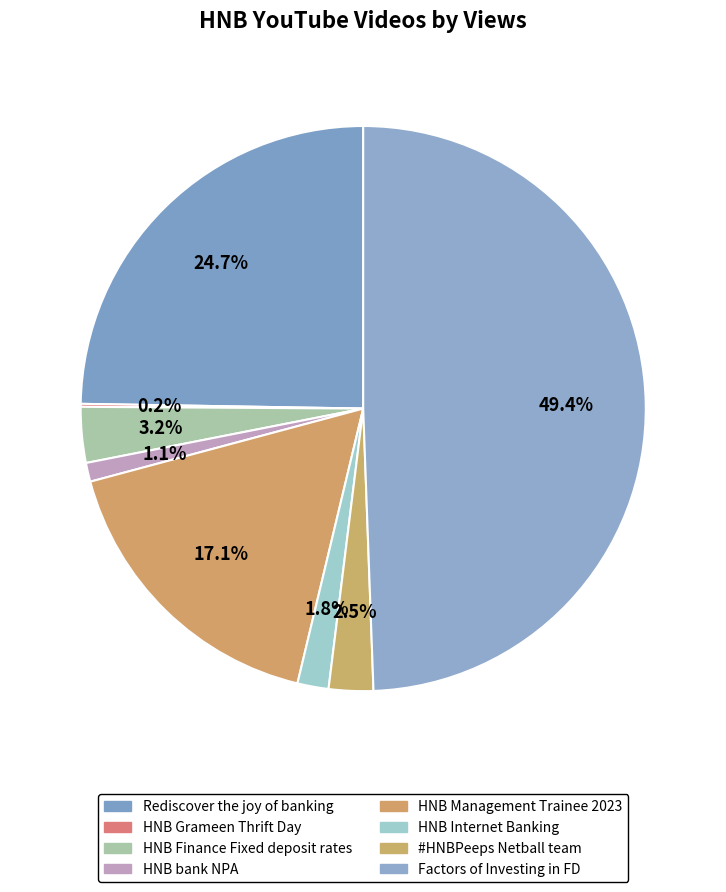

To the nearest percent, what is the difference between the HNB Grameen Thrift Day and #HNBPeeps Netball team slice percentages?

2%